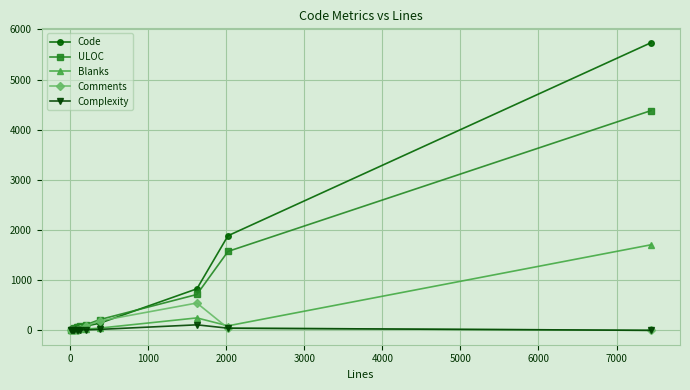

Which series has the largest range (max minus min)?

Code